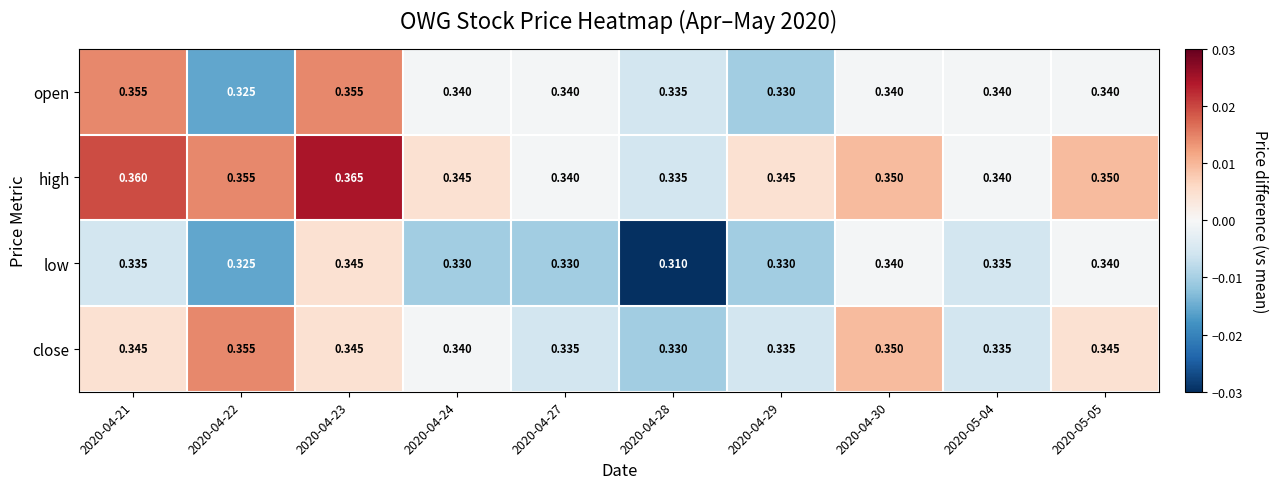

Which series has the largest total across all categories?

high